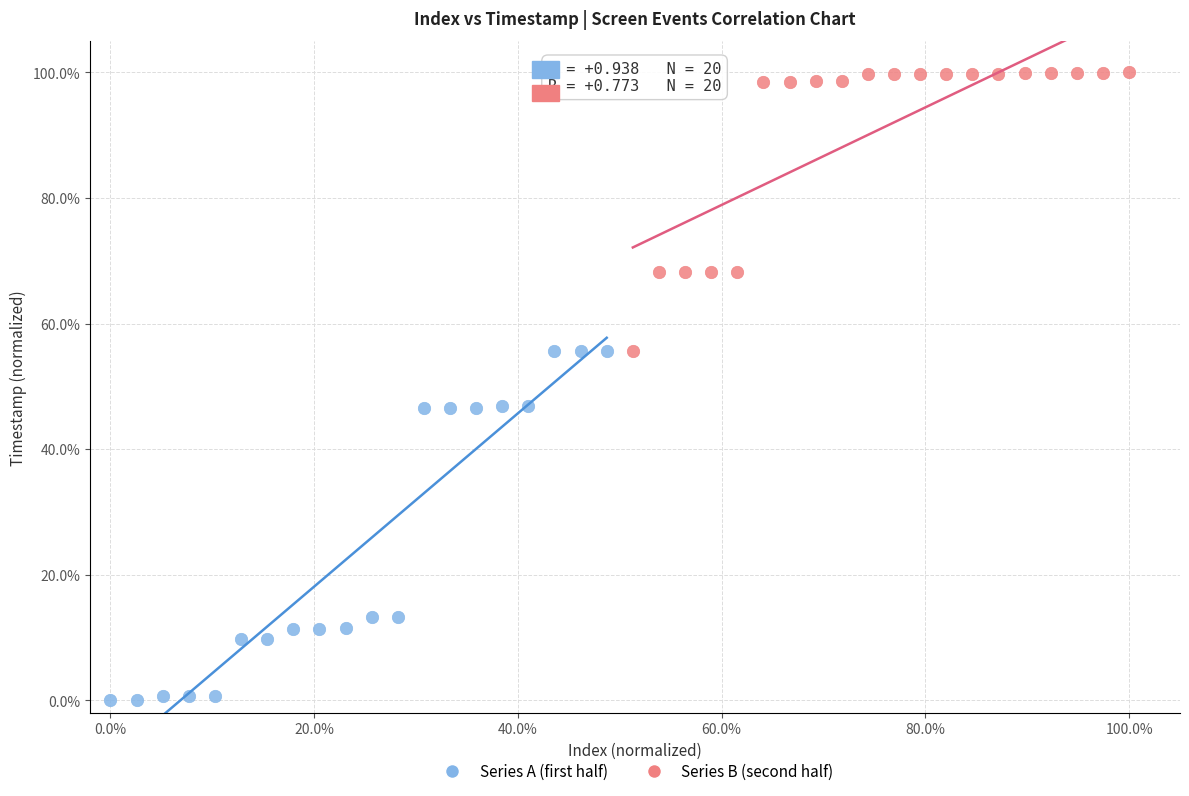

Which series contains the highest Y value?

Series B (second half)